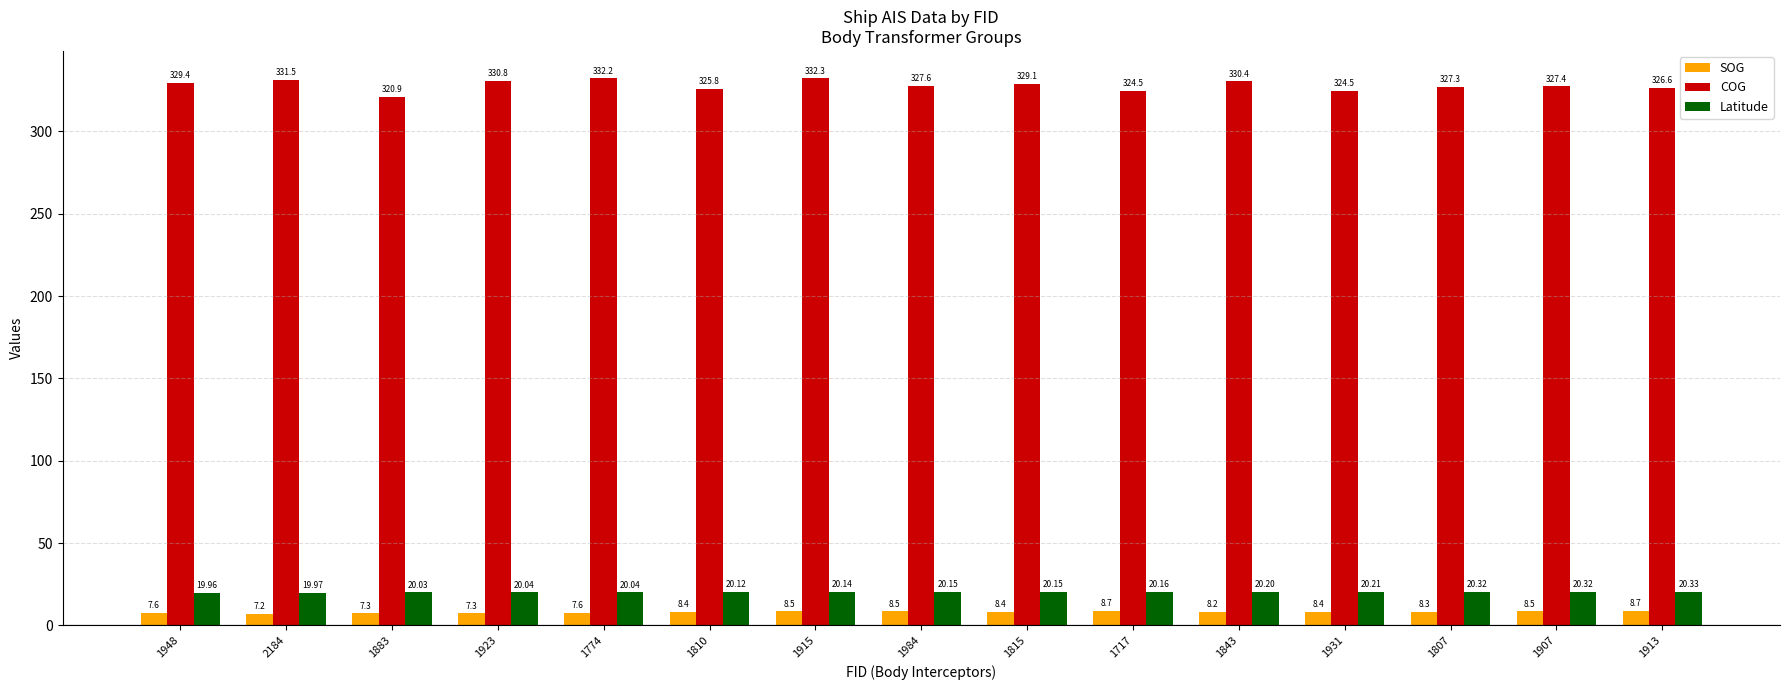

How many data points in Latitude are less than 20?

2